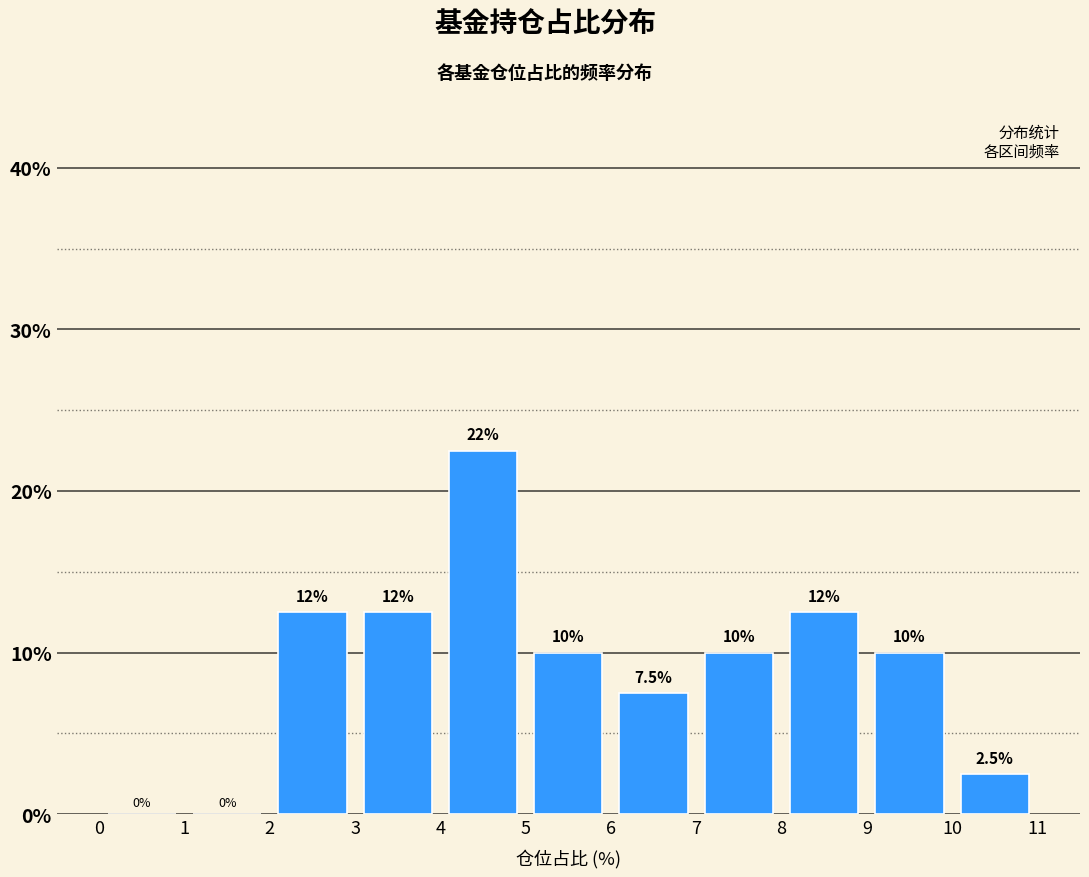

Over which range of the x-axis is the bar tallest?

4 to 5